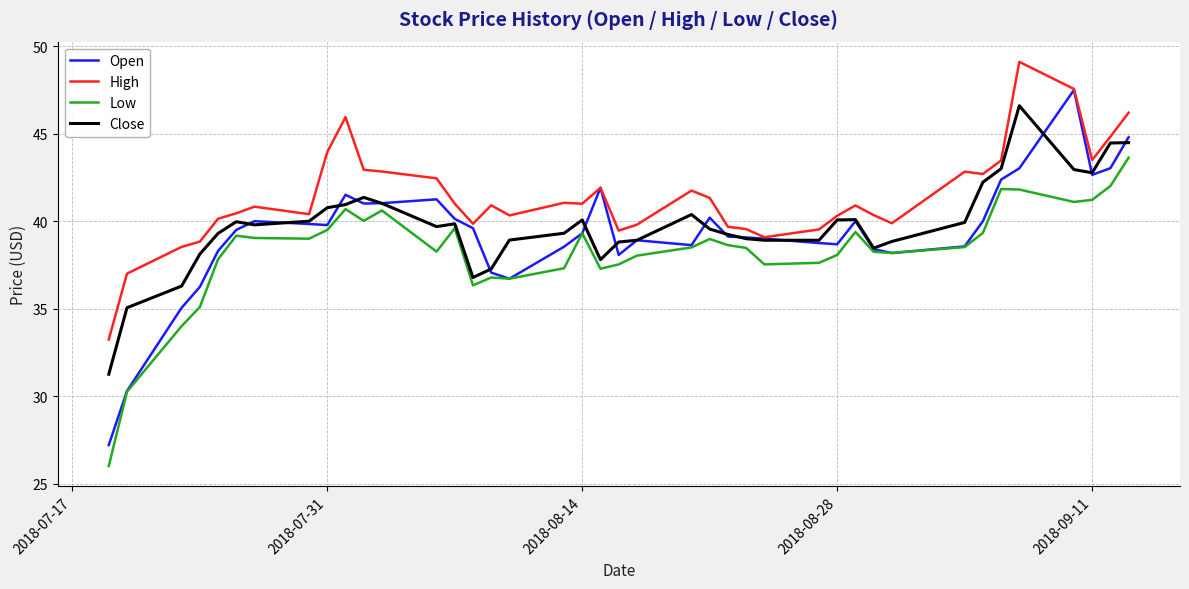

Which series has the largest total across all categories?

High